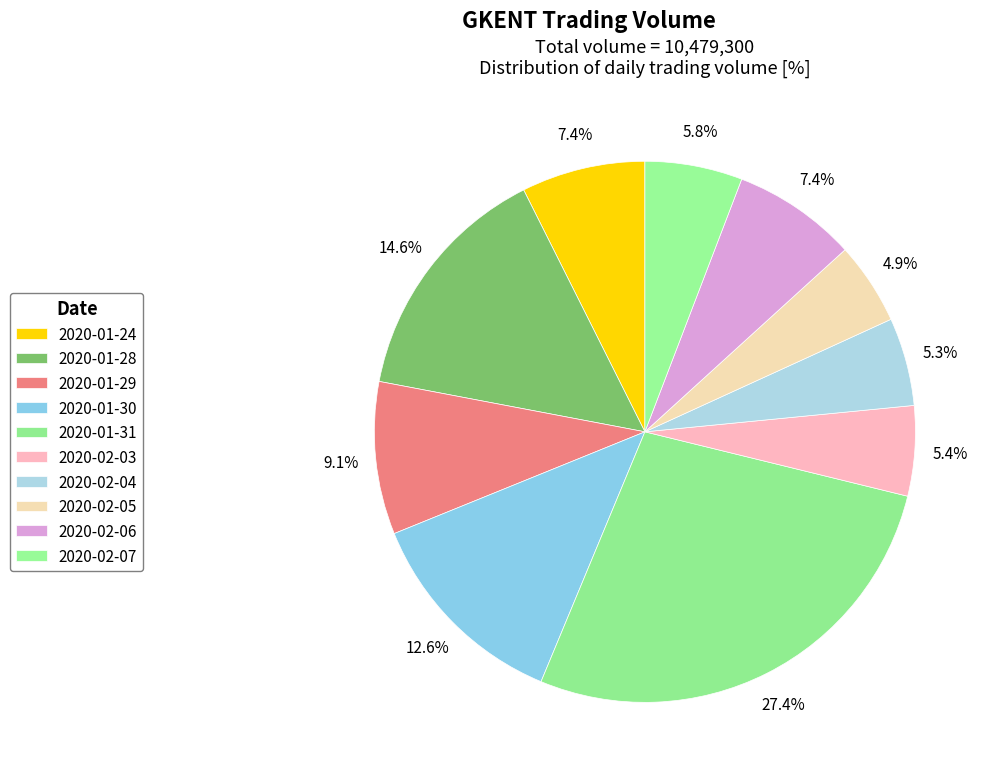

The 2020-02-05 slice represents 1% of the pie. True or false?

False